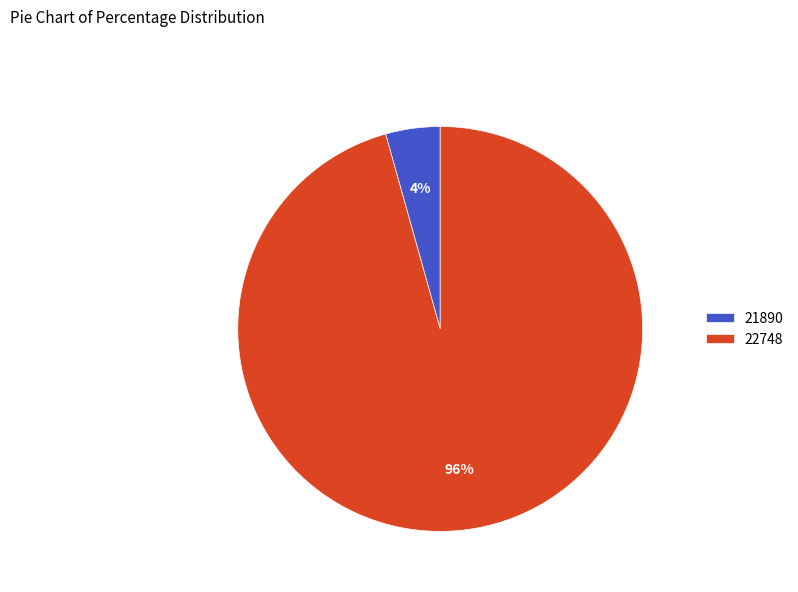

Is the sum of 22748 and 21890 greater than half?

Yes